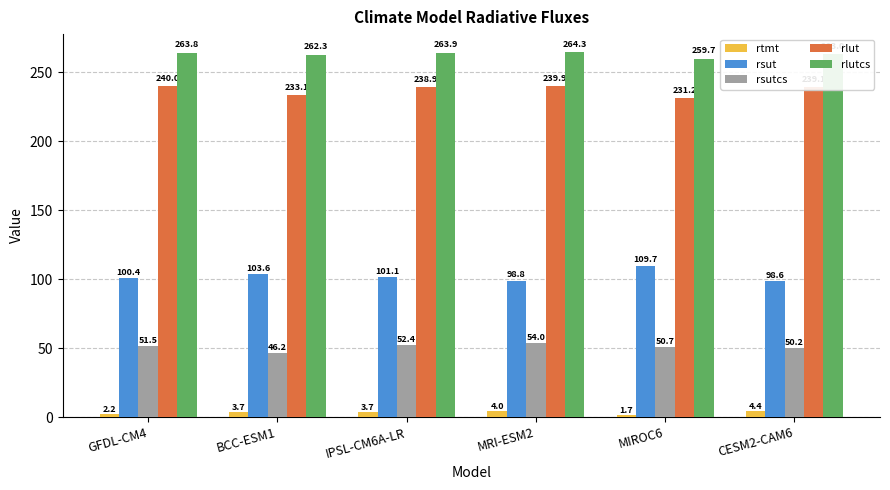

Where is rsut nearest to the value 104?

BCC-ESM1